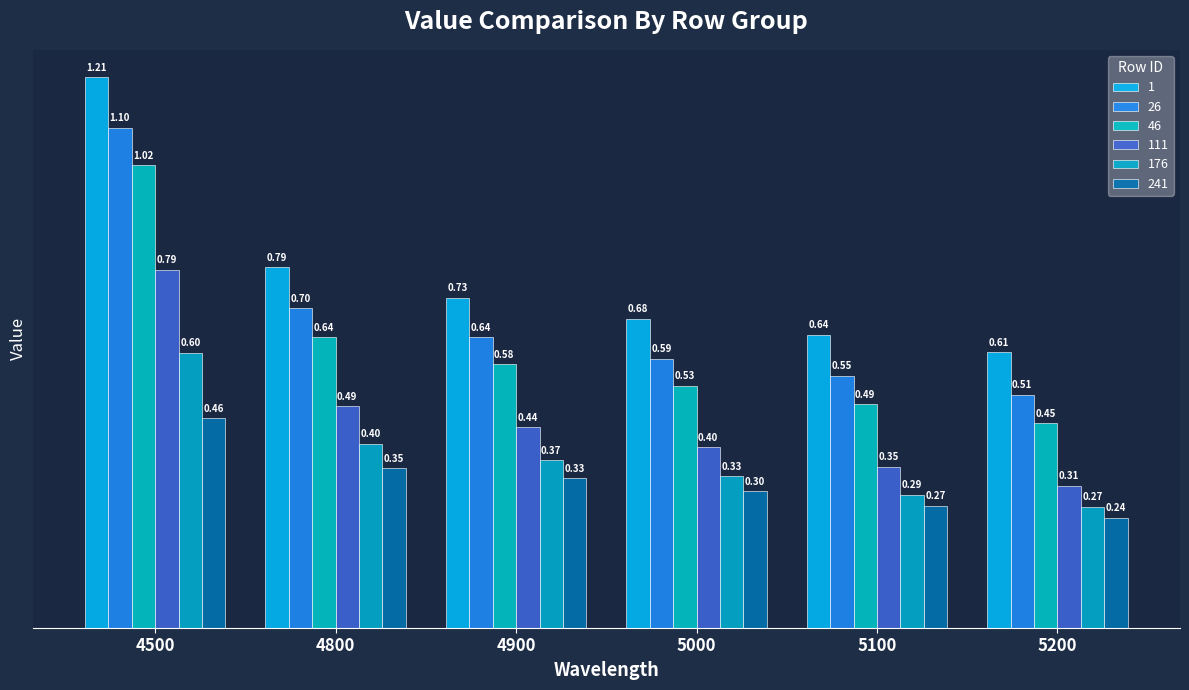

Read the 176 value at 5000.

0.3